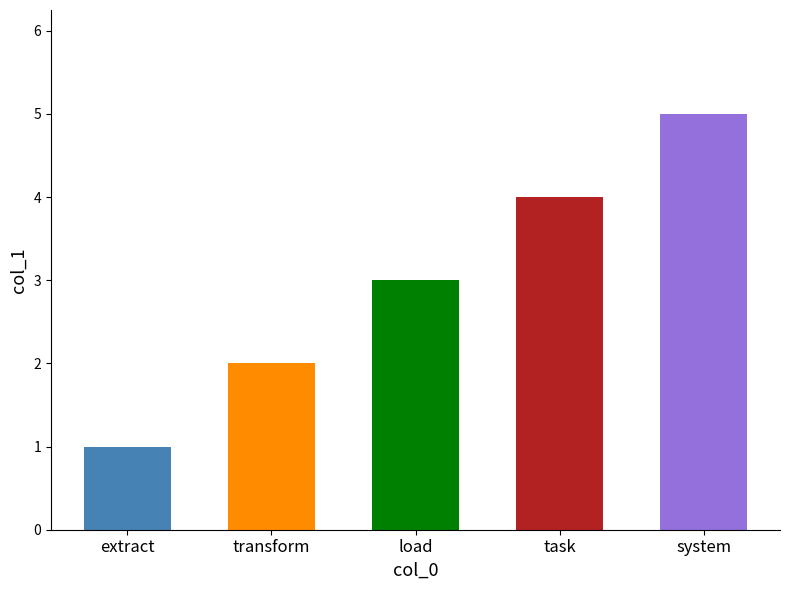

Rank the categories by value from lowest to highest.

extract, transform, load, task, system